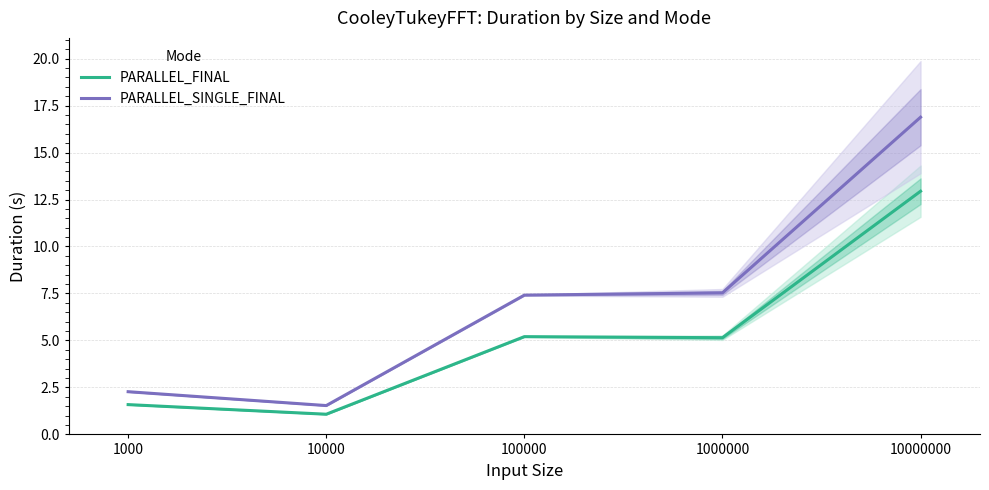

How many data points does each series have?

5